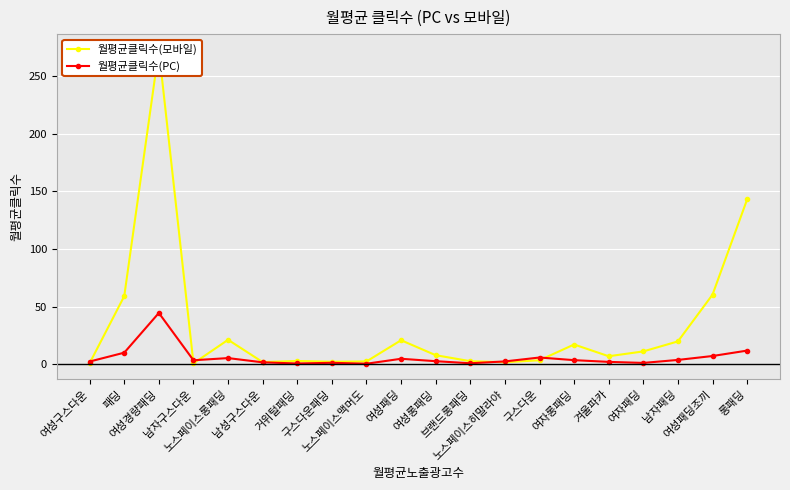

Which series ends up on top after the final intersection of 월평균클릭수(모바일) and 월평균클릭수(PC)?

월평균클릭수(모바일)